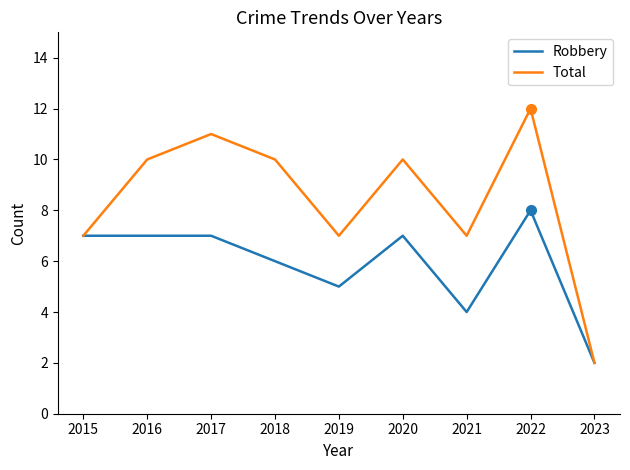

What is the spread (max minus min) of values at 2016?

3